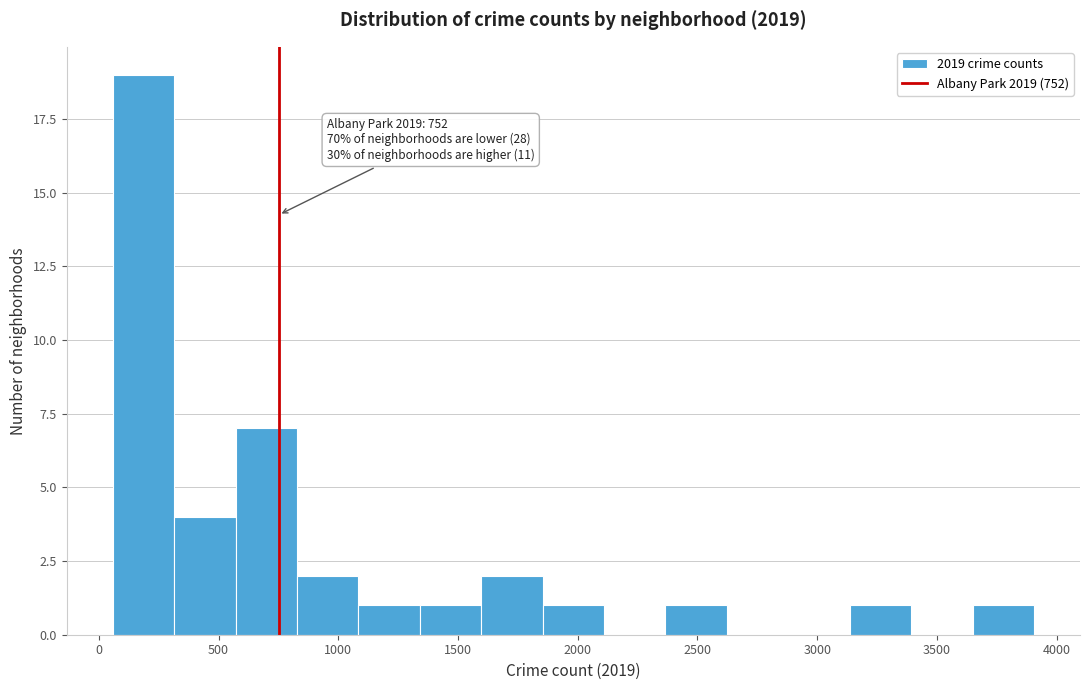

Which range on the x-axis has the tallest bar?

50 to 300